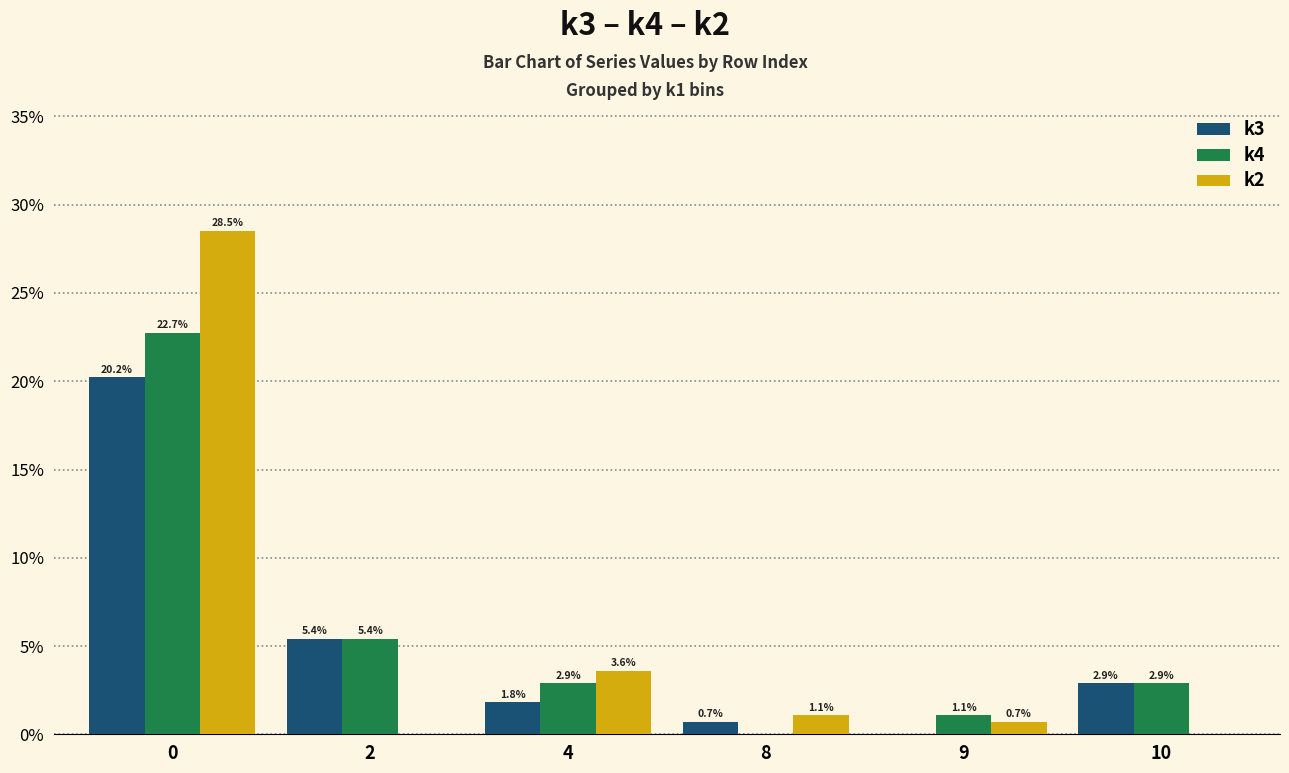

How many values in the k3 series exceed 2?

3